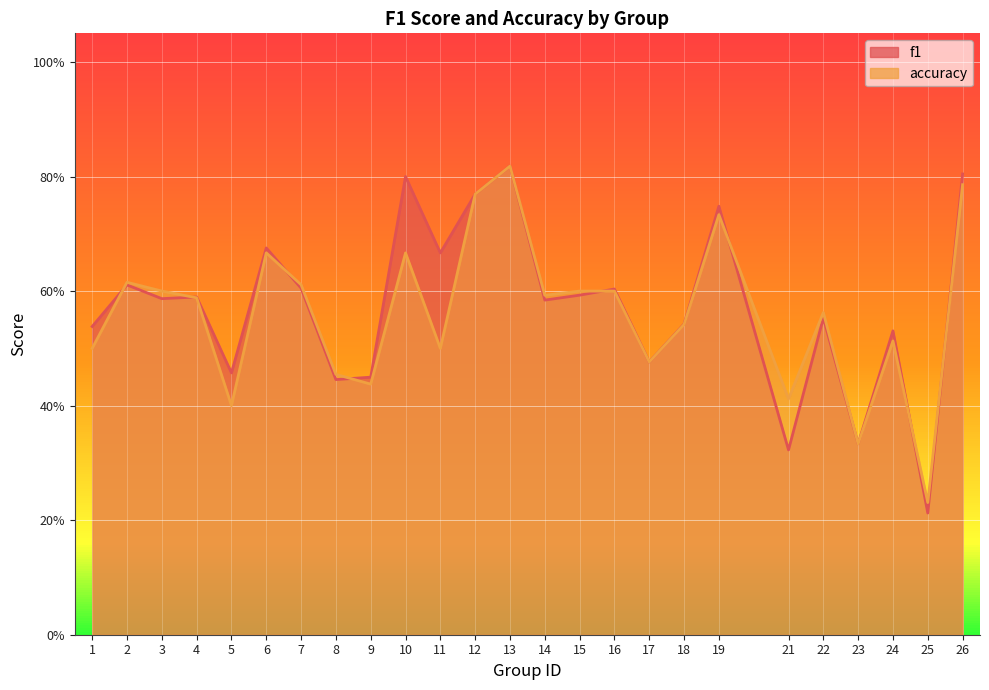

How many lines are shown in the chart?

2